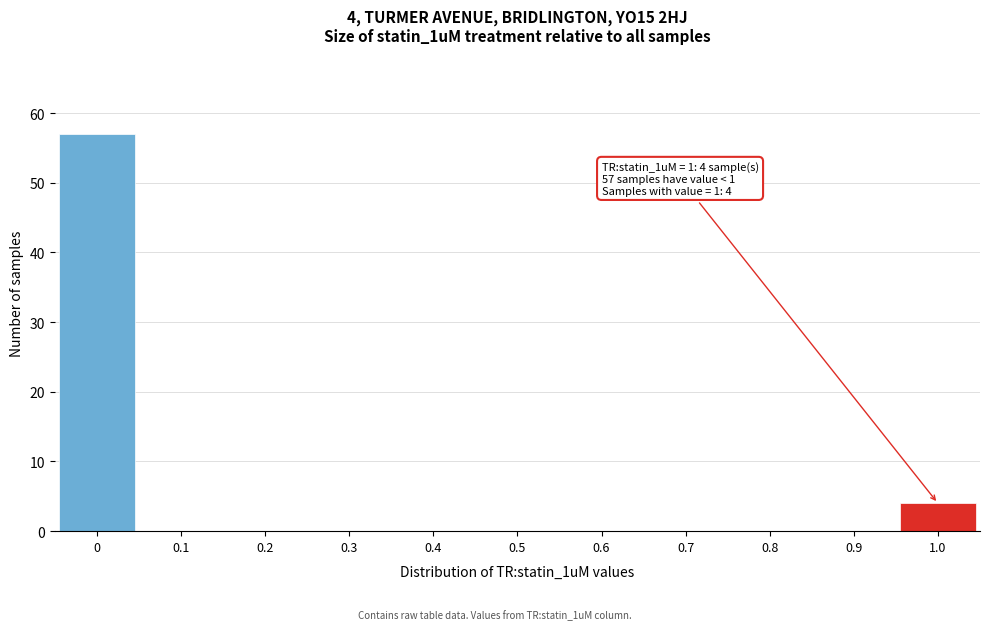

Over which range of the x-axis is the bar tallest?

-0.05 to 0.05